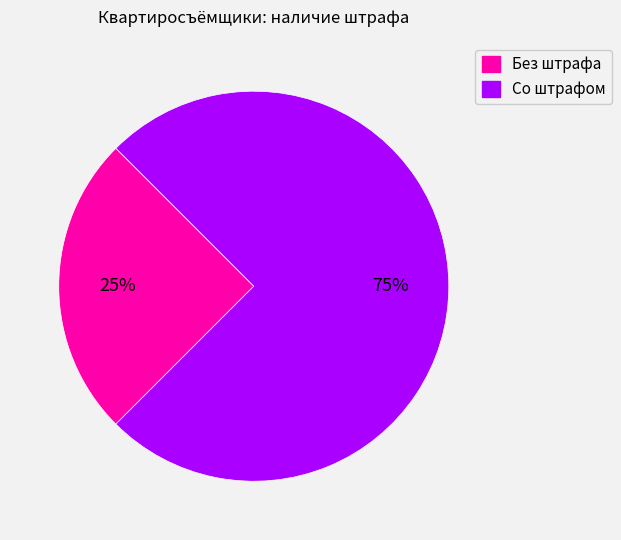

To the nearest percent, what is the difference between the largest and smallest slice percentages?

50%